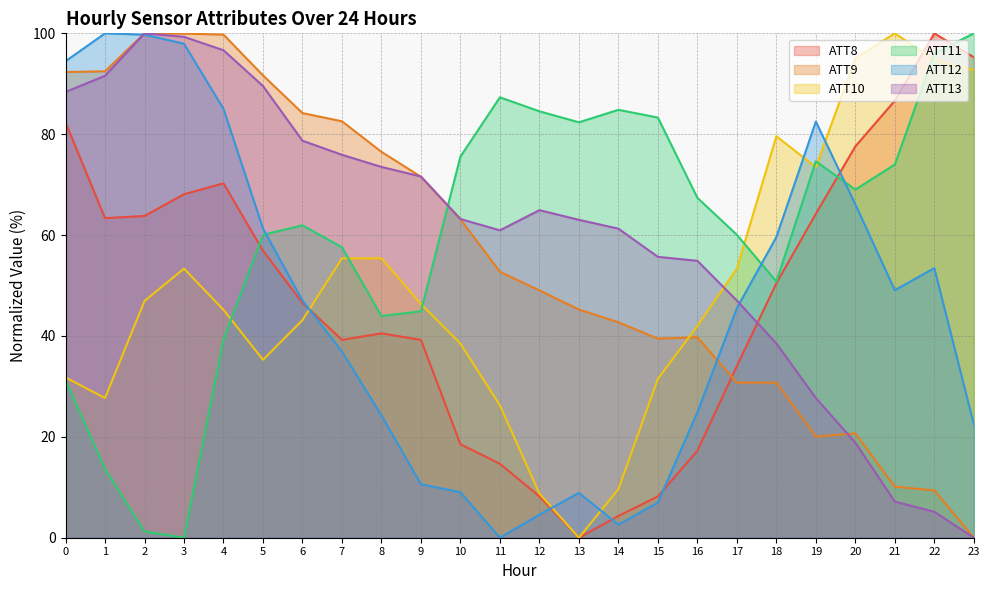

Which series has the largest total across all categories?

ATT11